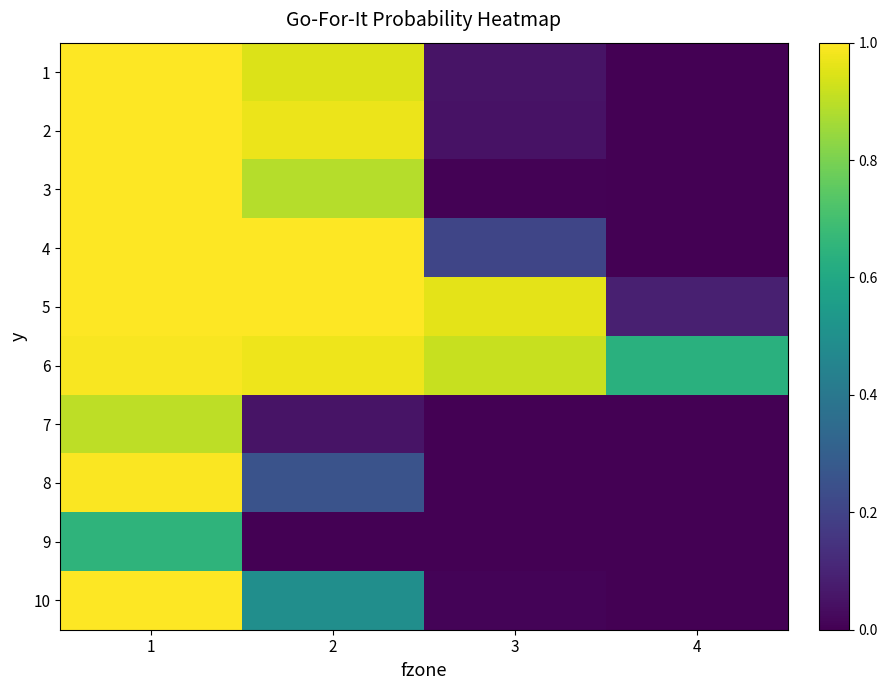

Reading right to left, transcribe all the data shown in this chart.

1: 4=0.0	3=0.1	2=0.9	1=1.0
2: 4=0.0	3=0.0	2=1.0	1=1.0
3: 4=0.0	3=0.0	2=0.9	1=1.0
4: 4=0.0	3=0.2	2=1.0	1=1.0
5: 4=0.1	3=1.0	2=1.0	1=1.0
6: 4=0.6	3=0.9	2=1.0	1=1.0
7: 4=0.0	3=0.0	2=0.1	1=0.9
8: 4=0.0	3=0.0	2=0.3	1=1.0
9: 4=0.0	3=0.0	2=0.0	1=0.7
10: 4=0.0	3=0.0	2=0.5	1=1.0